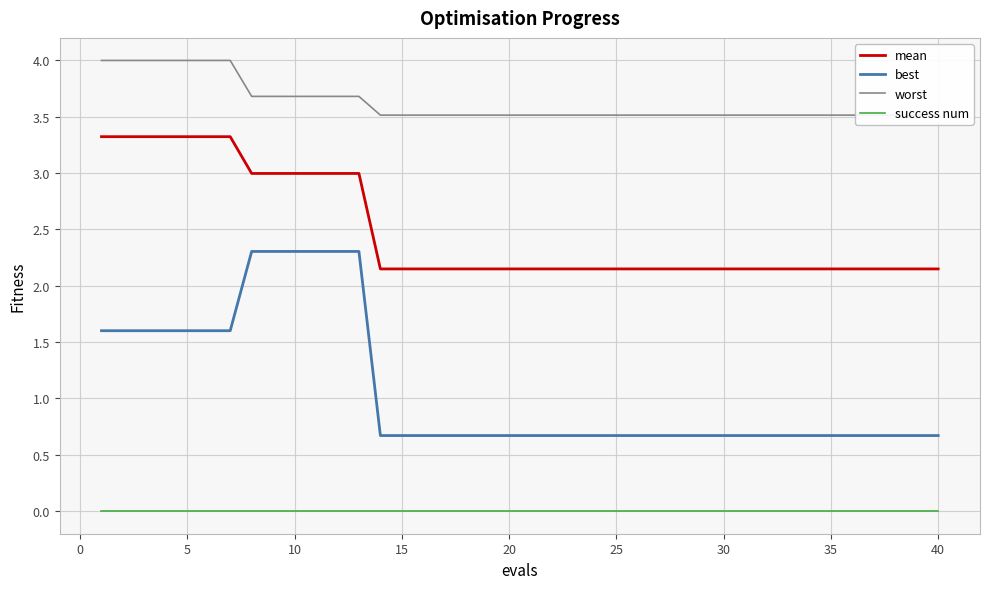

Read the best value at 40.

0.7